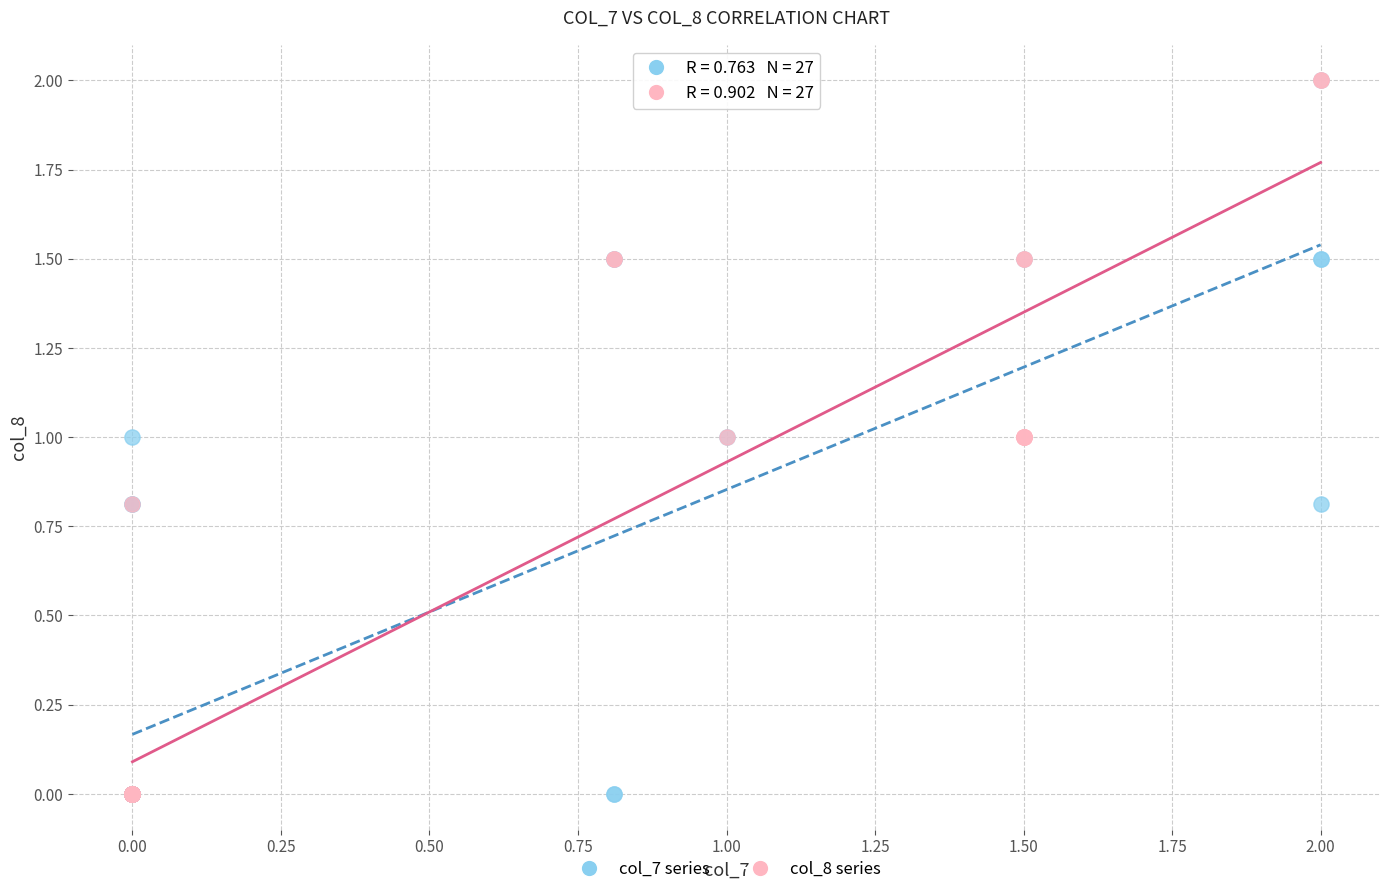

What are all the series names shown in the legend?

col_7 series, col_8 series